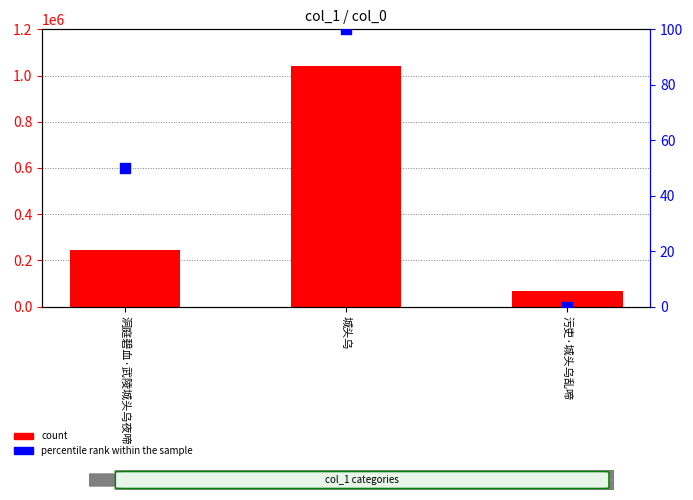

At how many categories does at least one series exceed 235477?

2